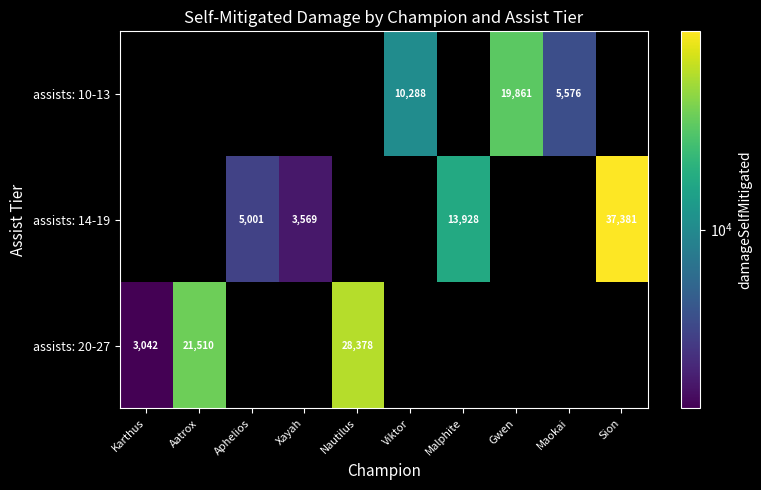

The value of assists: 20-27 at Karthus is 3042. True or false?

True